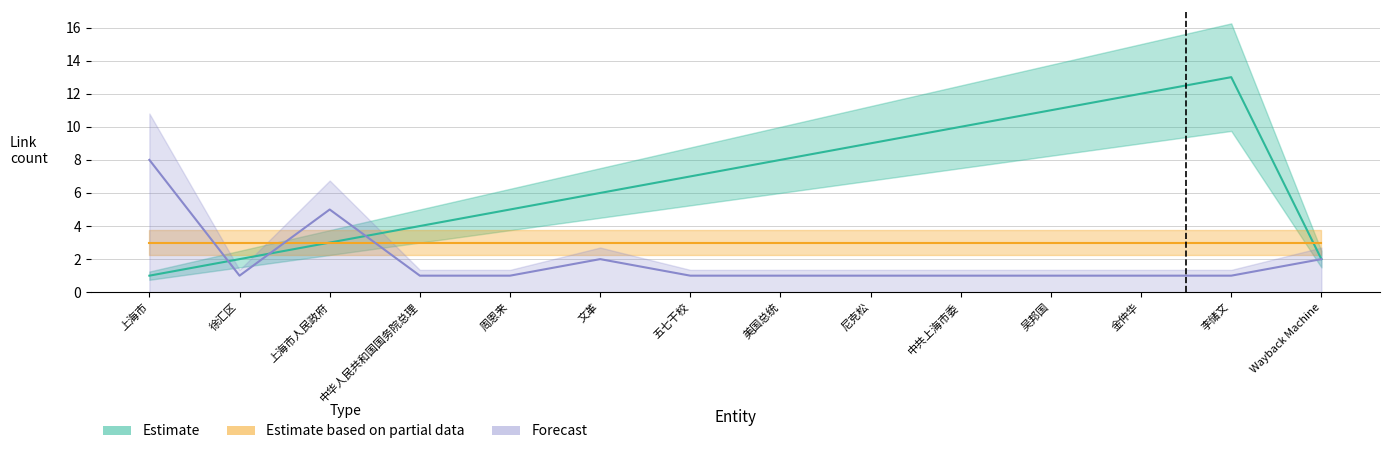

Is the value of Estimate at 周恩来 greater than the value of Forecast at 李储文?

Yes